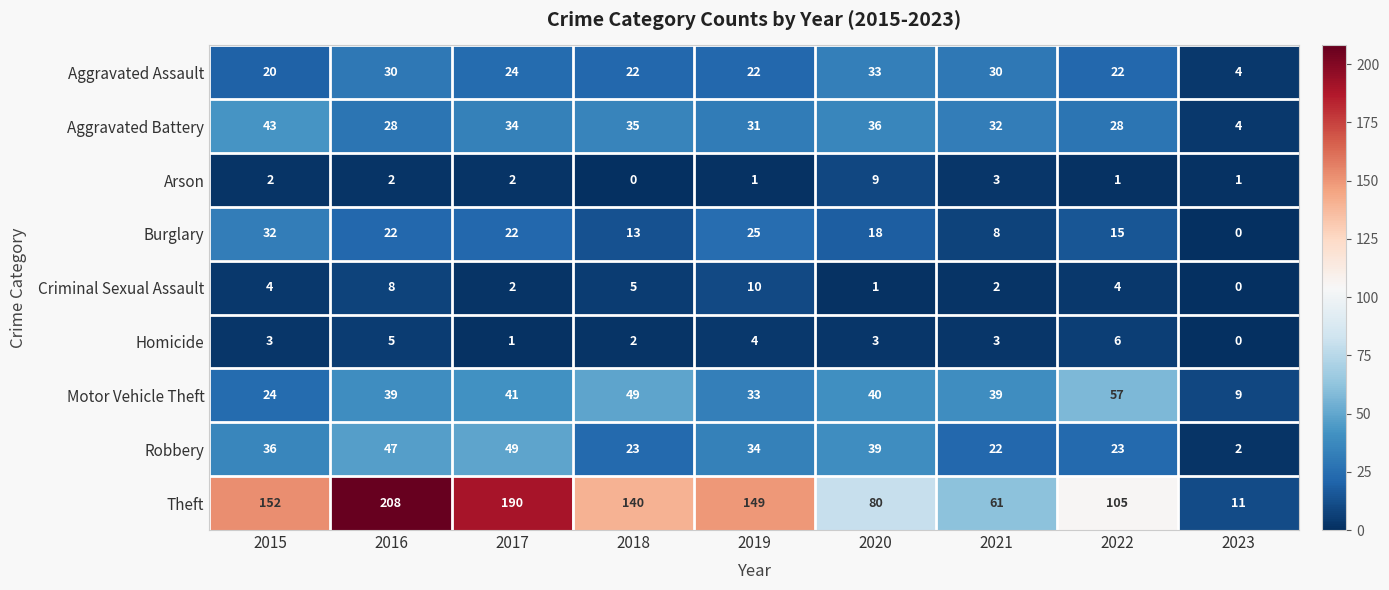

At which category is the sum across all series the highest?

2016